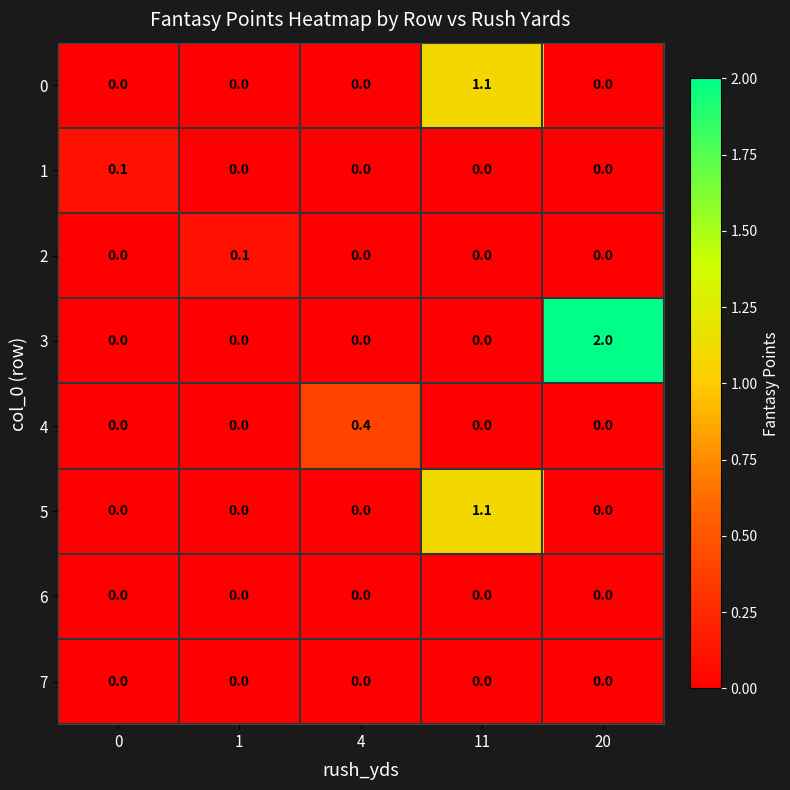

What is the difference between the maximum and minimum values in the 5 series?

1.1